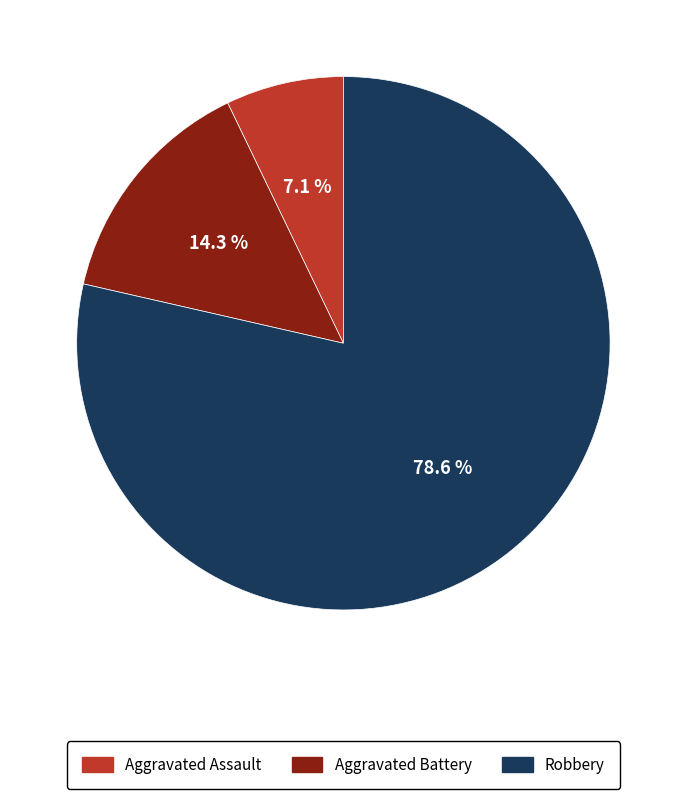

Which category has the biggest portion of the pie?

Robbery